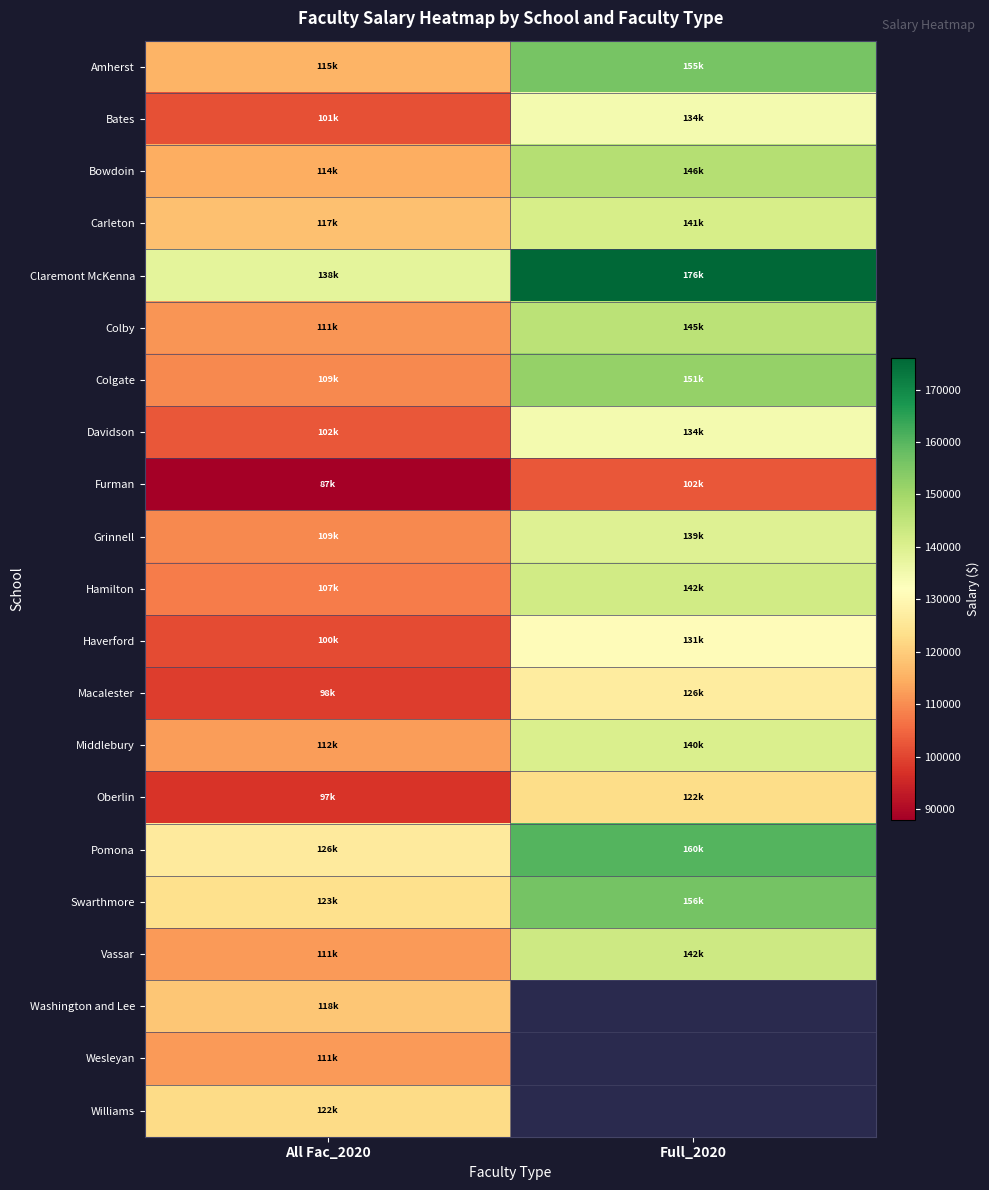

True or false: Swarthmore has a value of 156329.0 at Full_2020.

True